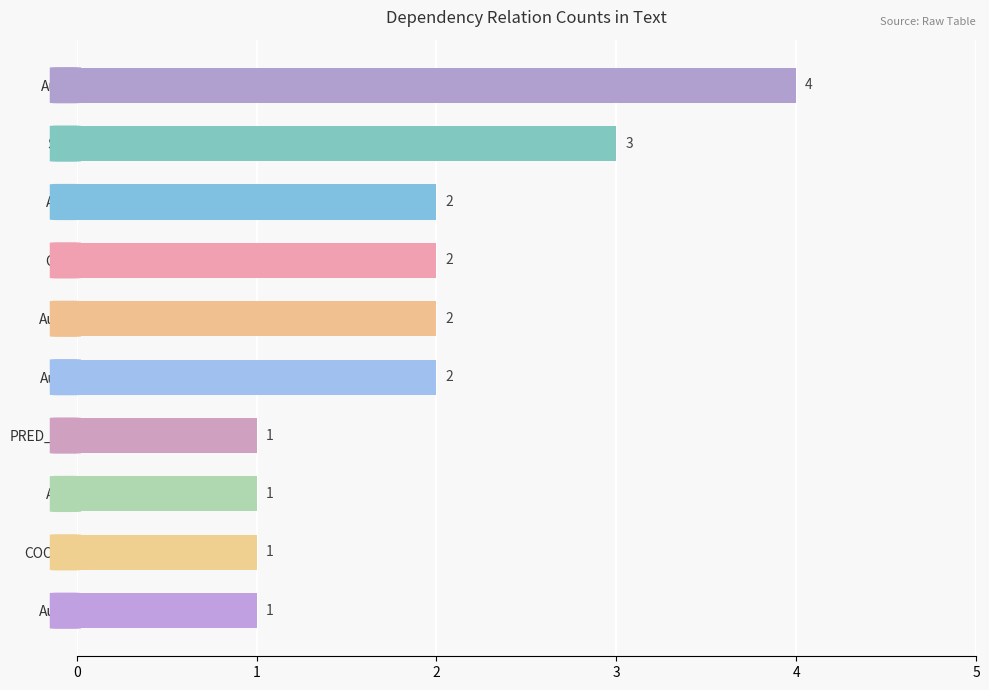

How many values are between 1 and 2?

8